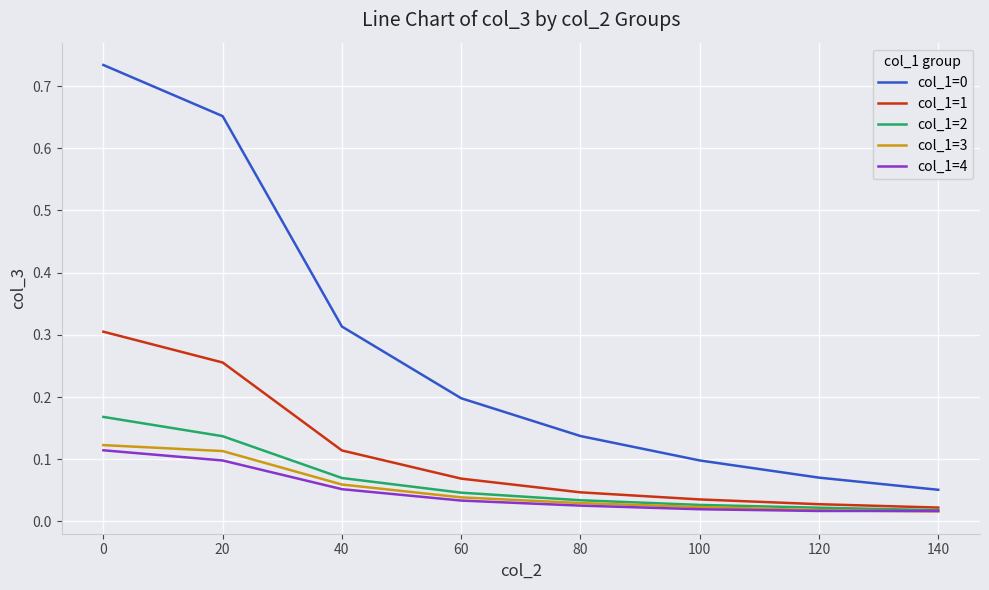

True or false: col_1=0 and col_1=2 cross at least once.

False